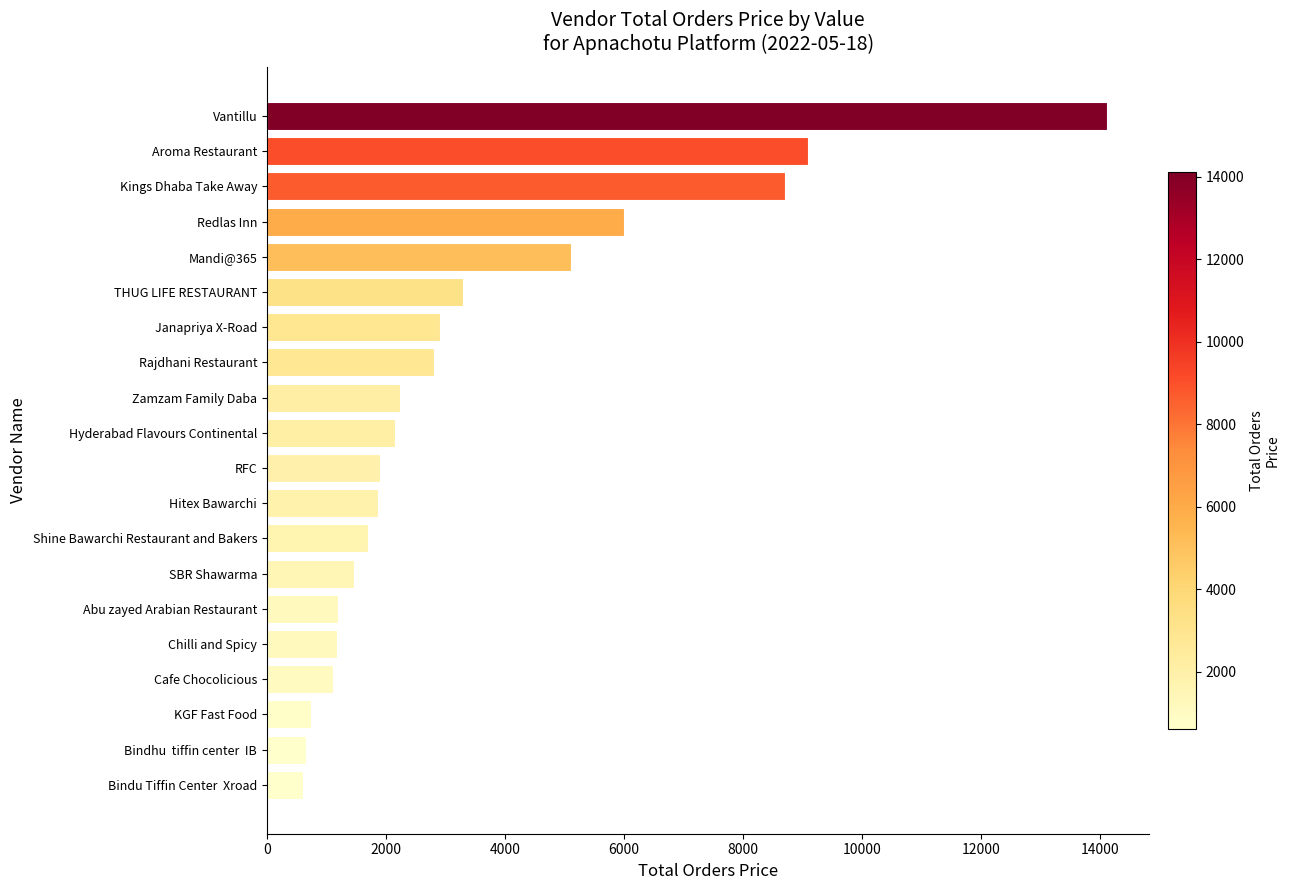

The chart shows a value of 1865.2 at Hitex Bawarchi. True or false?

True